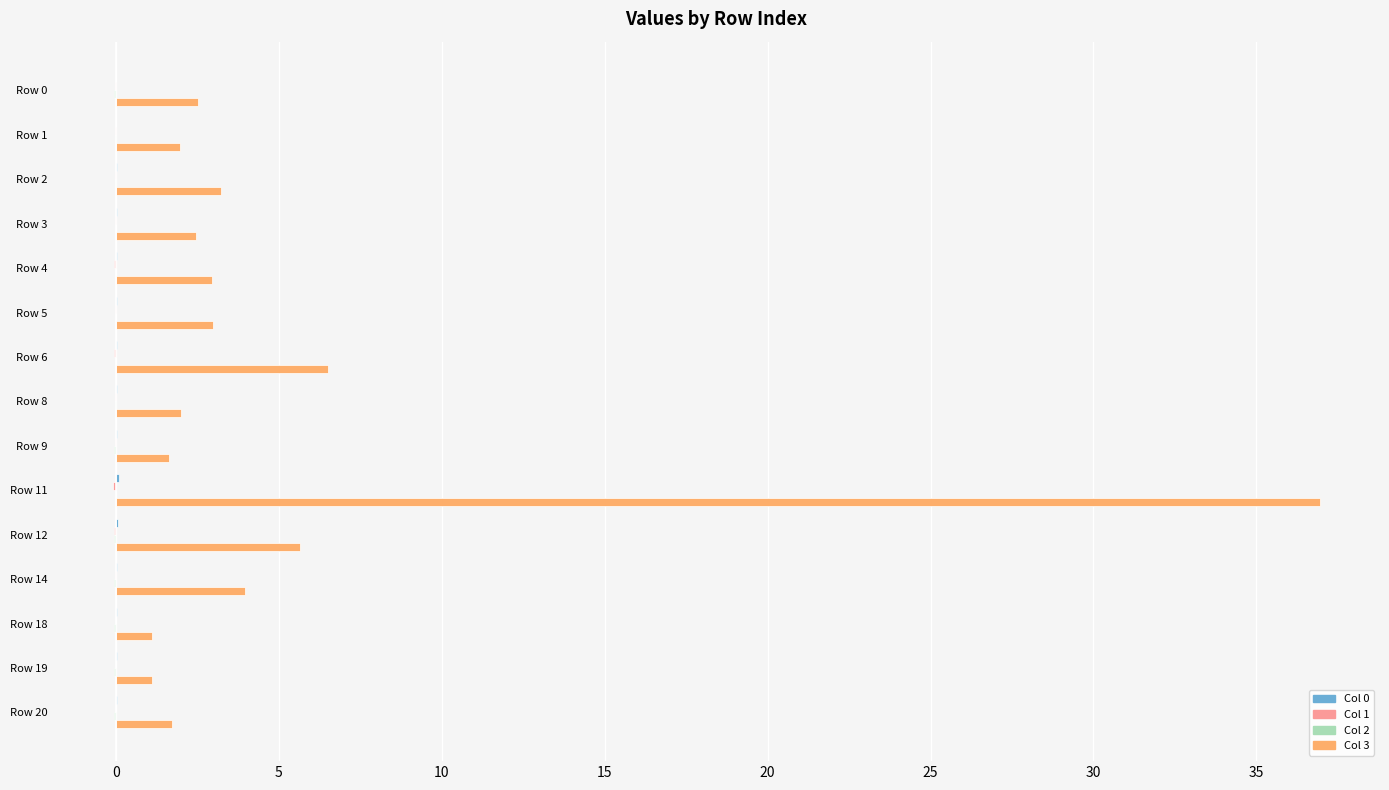

How many distinct data groups are displayed?

4